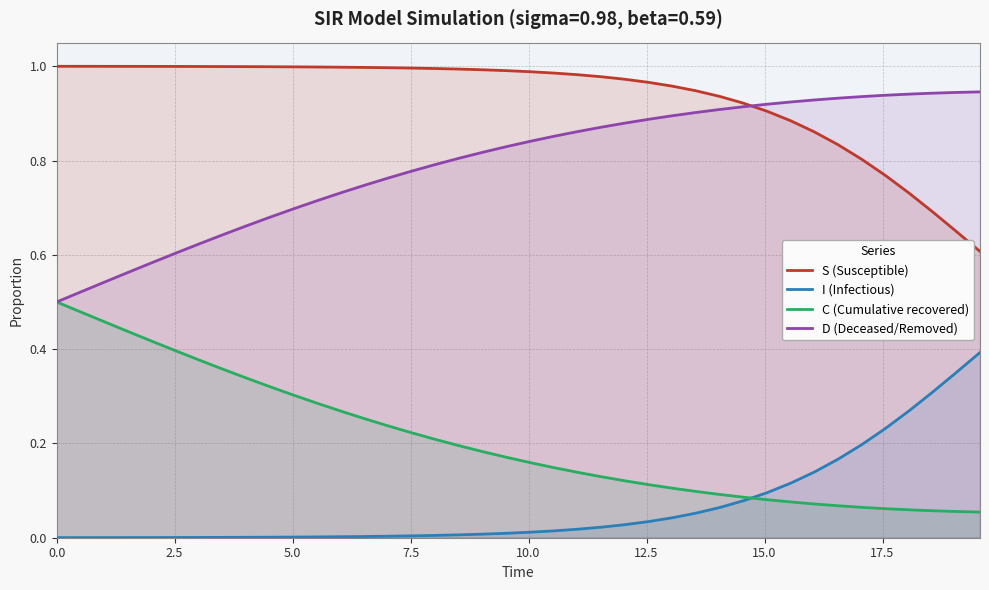

Which series changed the most between 20.0 and 19?

C (Cumulative recovered)